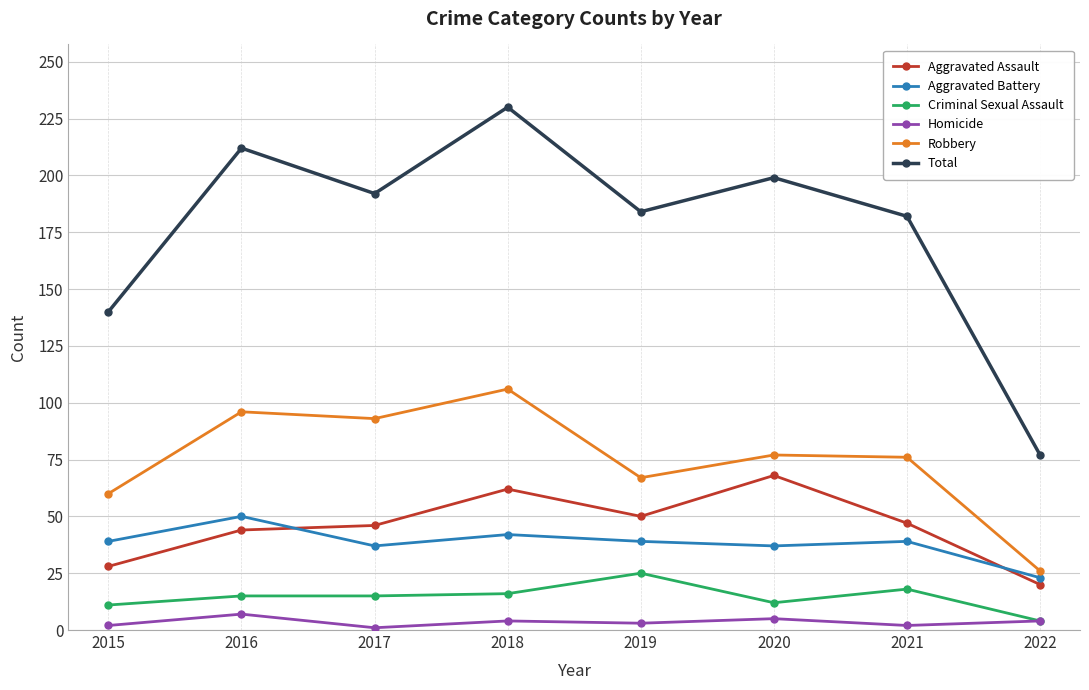

True or false: Robbery and Homicide cross at least once.

False